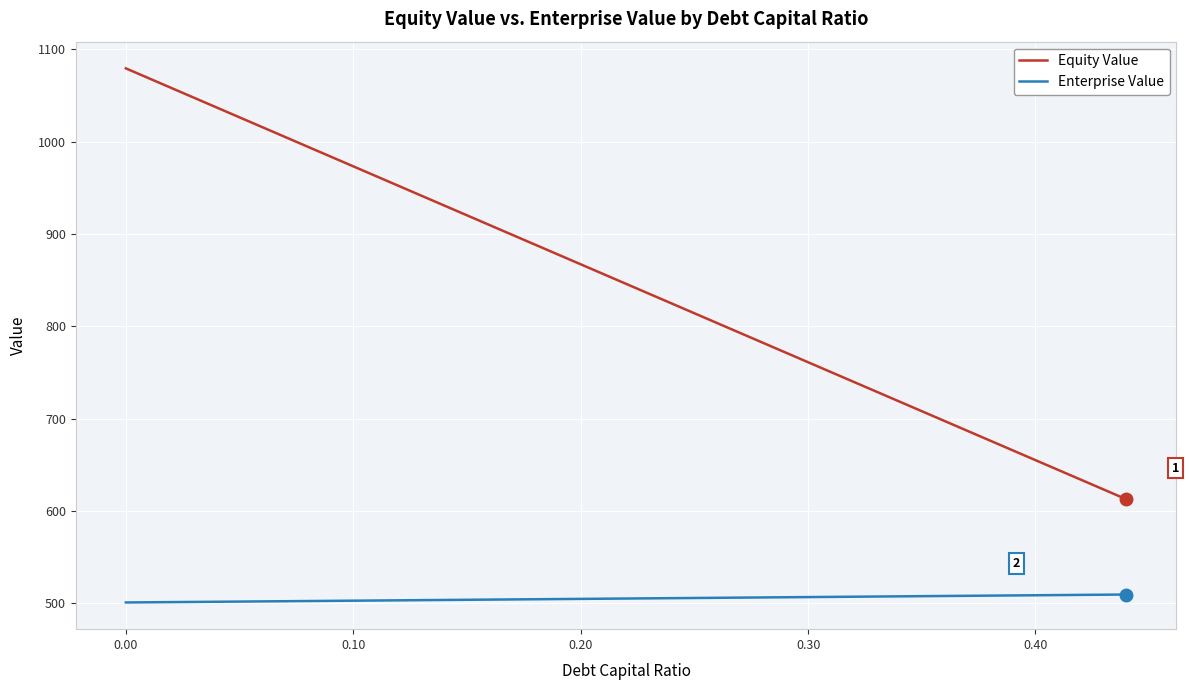

True or false: Enterprise Value and Equity Value intersect in this chart.

False